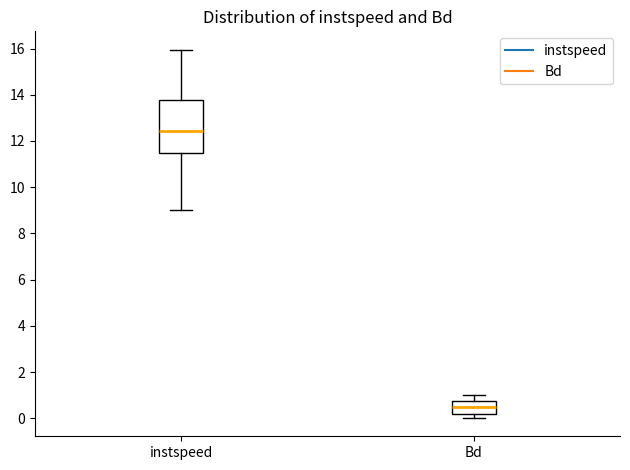

Which box's median line is the lowest?

Bd